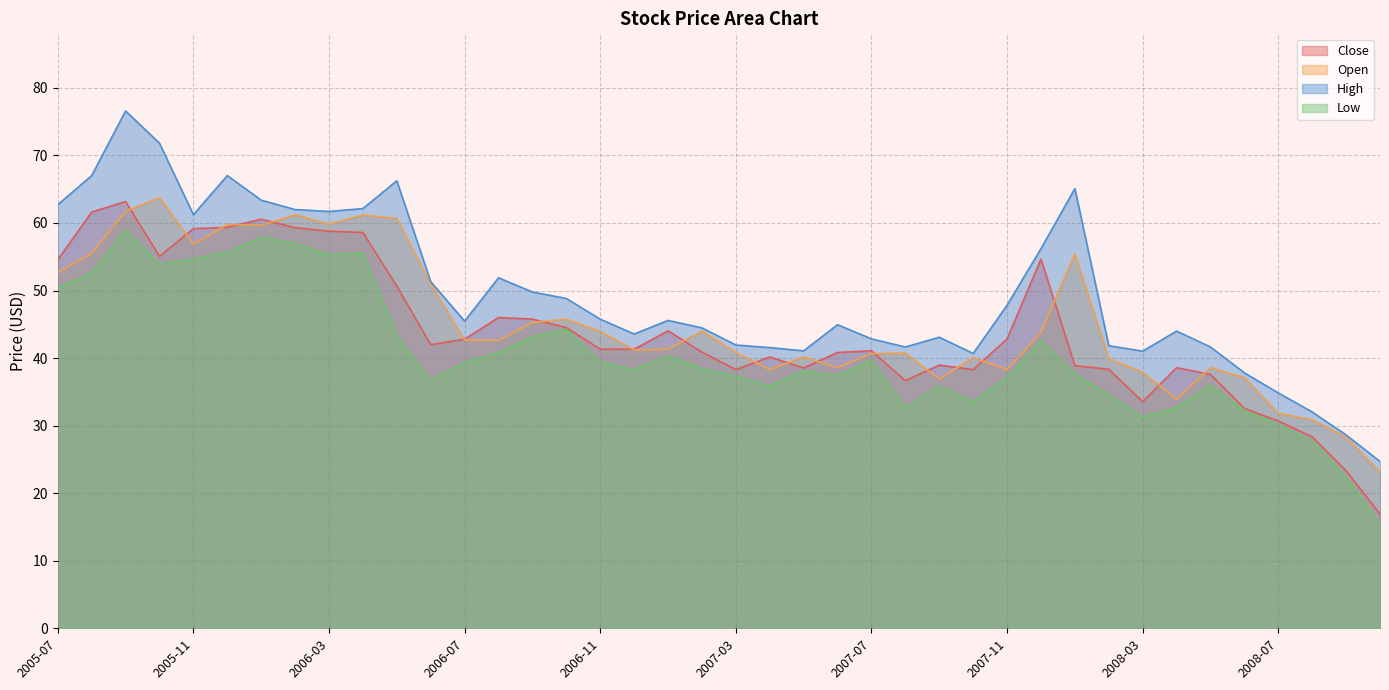

Which series has the largest range (max minus min)?

High